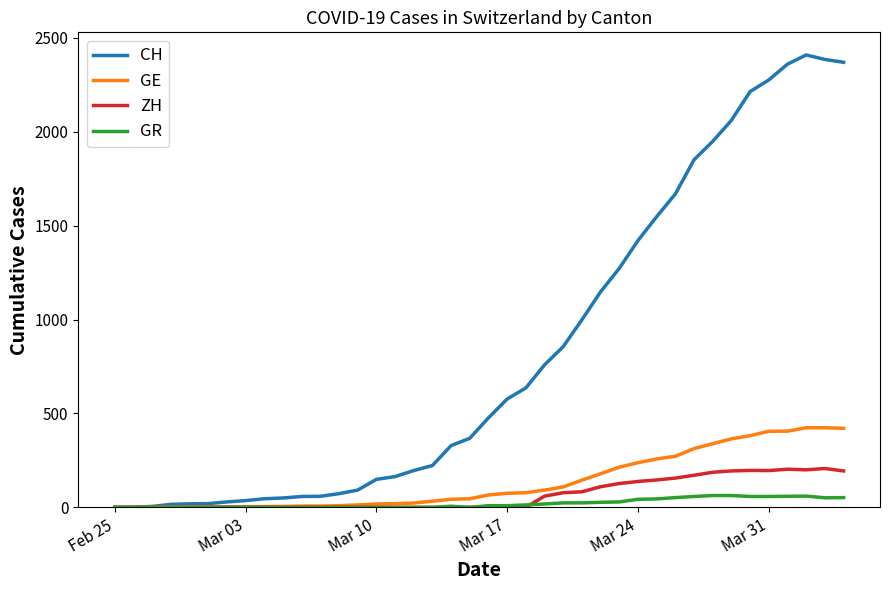

Which series has the largest total across all categories?

CH